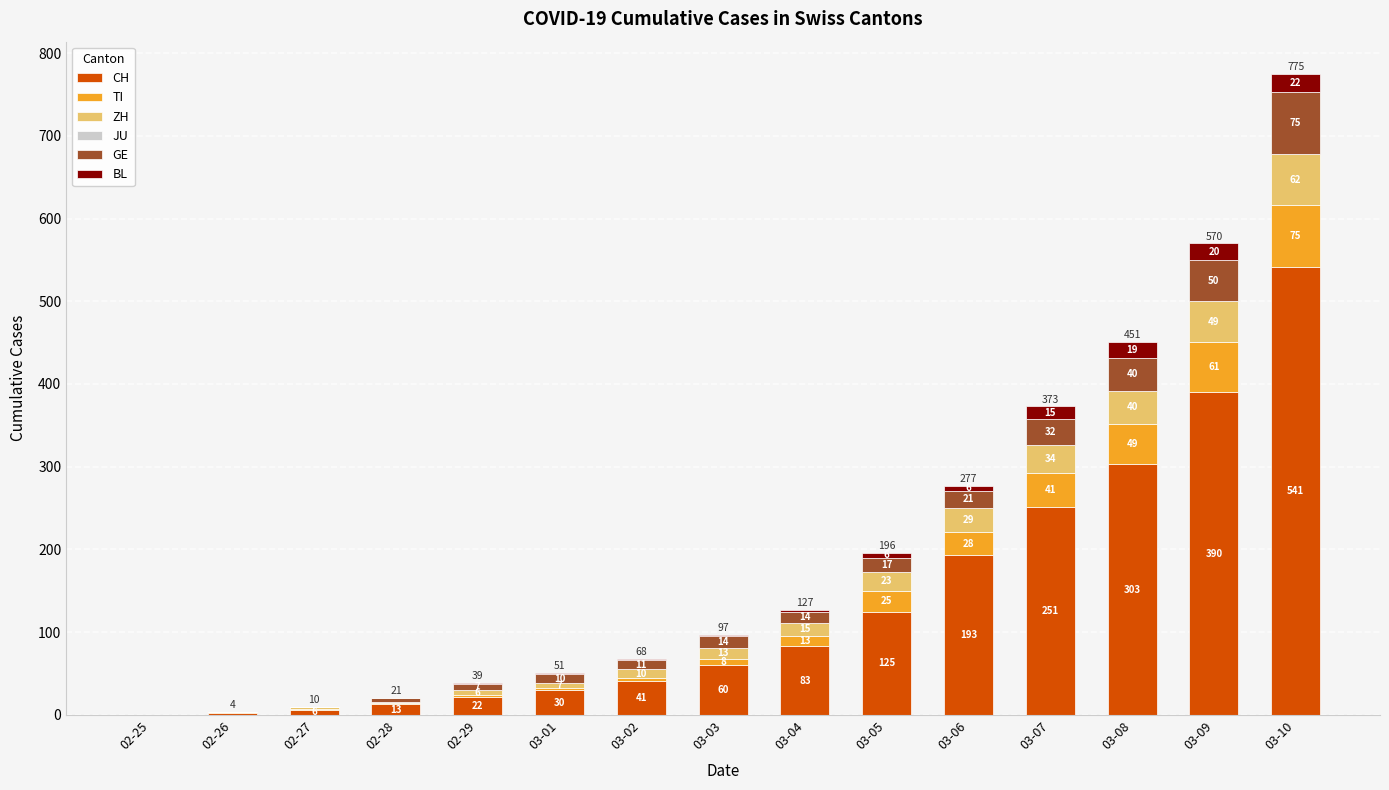

At which category is the sum across all series the highest?

03-10